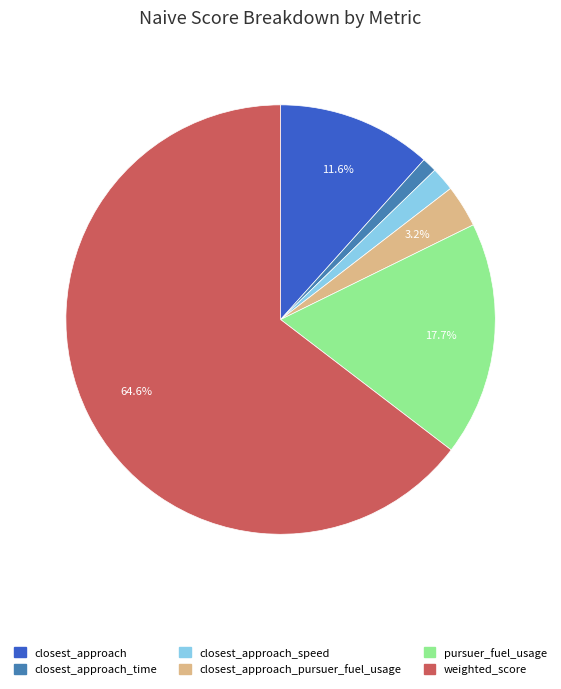

Which has a higher value, closest_approach_time or weighted_score?

weighted_score